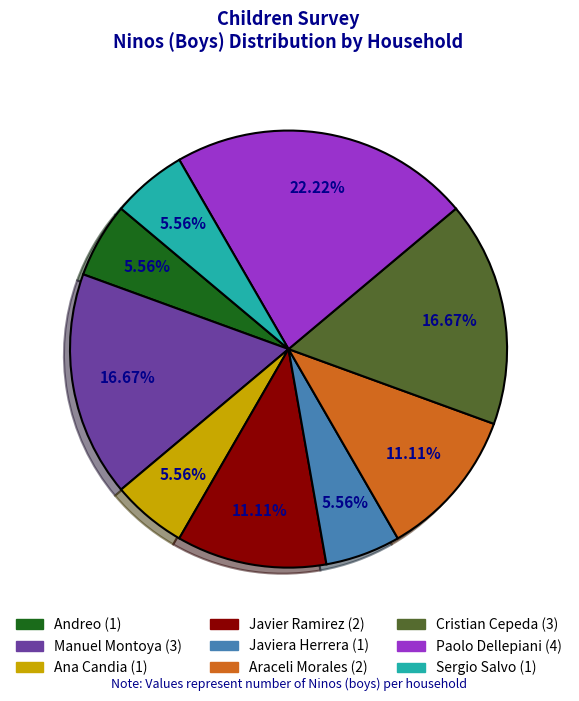

Is the sum of Javiera Herrera (1) and Manuel Montoya (3) greater than half?

No